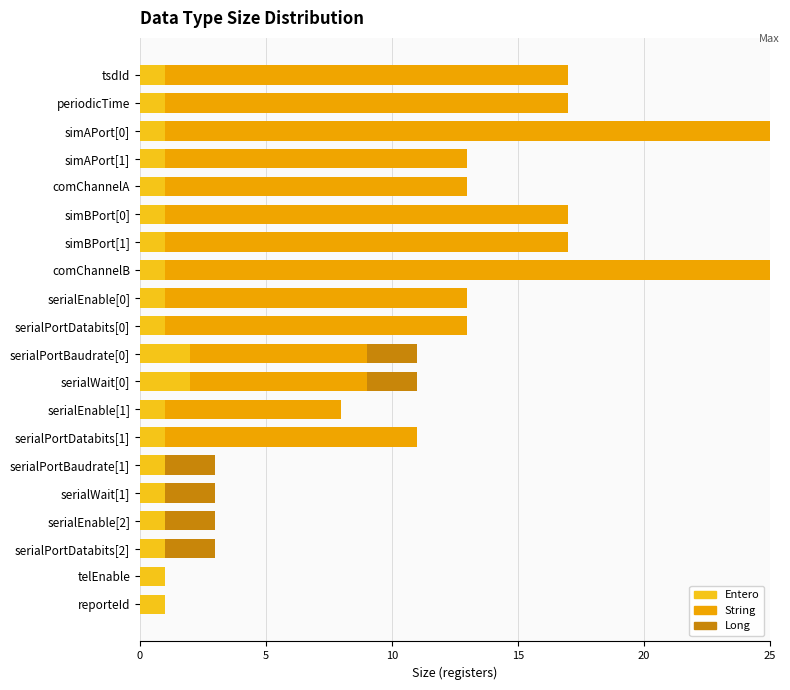

True or false: Entero has a value of 1 at serialPortDatabits[2].

True